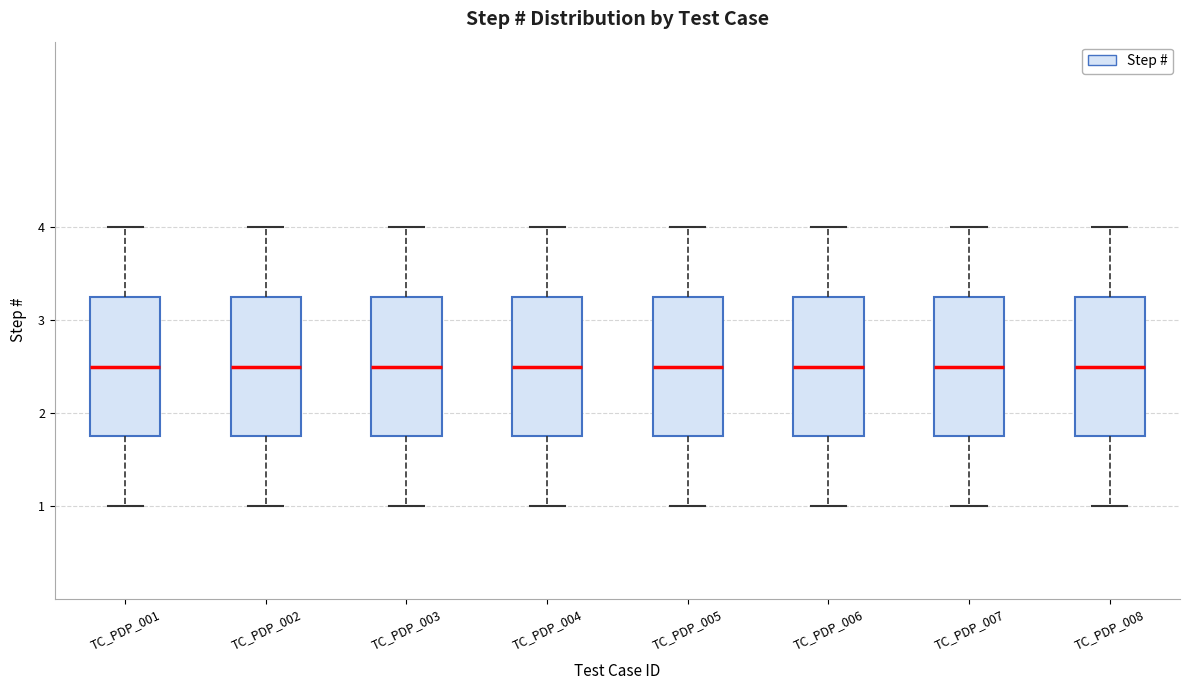

Reading left to right, transcribe this box plot: for each box, give where its median line is, the range the box spans, and where its two whiskers end, as read against the y-axis. The values are not printed on the chart, so give them approximately, as read against the axis.

TC_PDP_001: median 2.5, box 1.8 to 3.3, whiskers 1.0 to 4.0
TC_PDP_002: median 2.5, box 1.8 to 3.3, whiskers 1.0 to 4.0
TC_PDP_003: median 2.5, box 1.8 to 3.3, whiskers 1.0 to 4.0
TC_PDP_004: median 2.5, box 1.8 to 3.3, whiskers 1.0 to 4.0
TC_PDP_005: median 2.5, box 1.8 to 3.3, whiskers 1.0 to 4.0
TC_PDP_006: median 2.5, box 1.8 to 3.3, whiskers 1.0 to 4.0
TC_PDP_007: median 2.5, box 1.8 to 3.3, whiskers 1.0 to 4.0
TC_PDP_008: median 2.5, box 1.8 to 3.3, whiskers 1.0 to 4.0